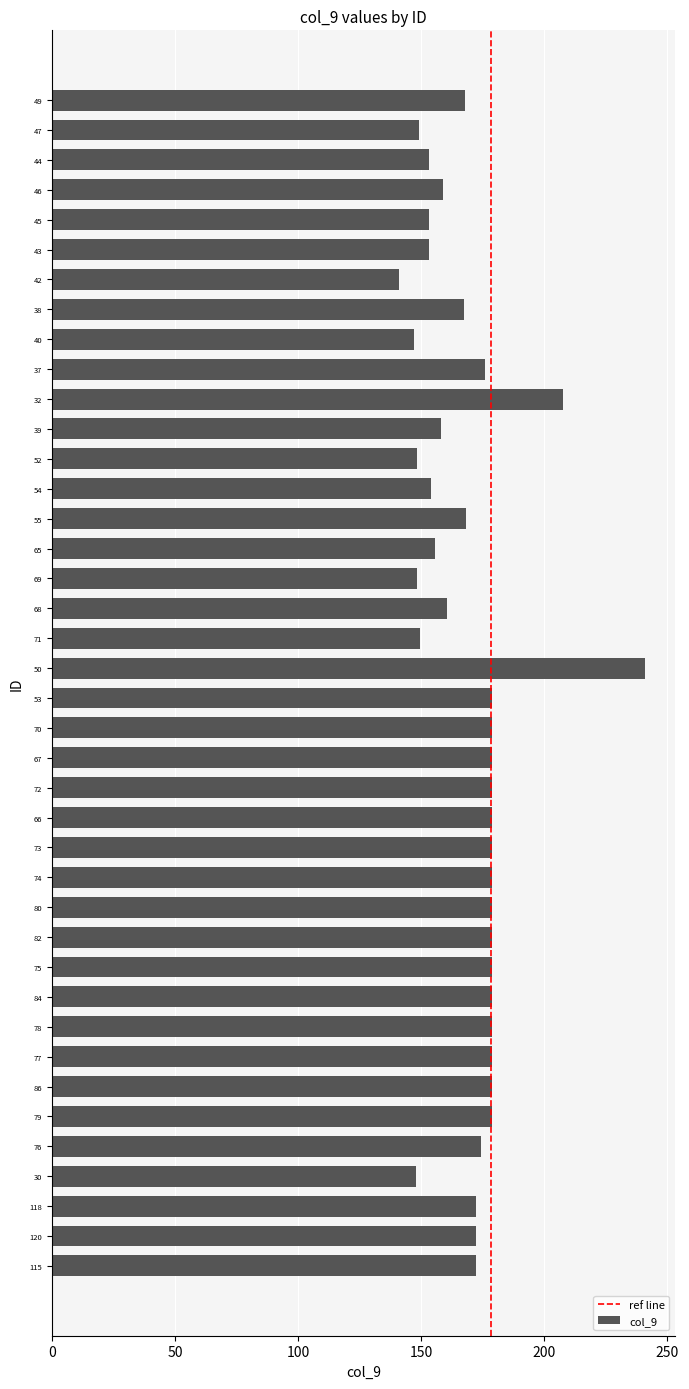

What is the label of the 27th bar from the top?

74